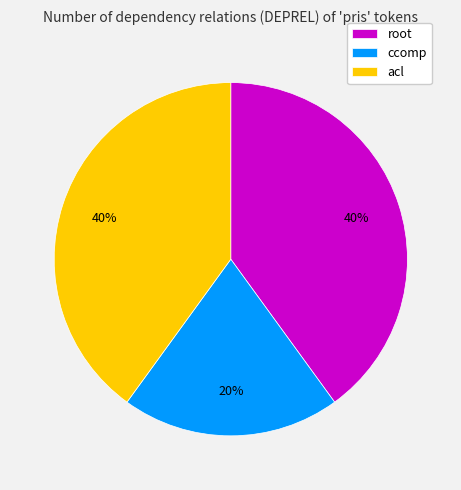

Approximately how many times larger is the value at acl compared to ccomp?

2.0